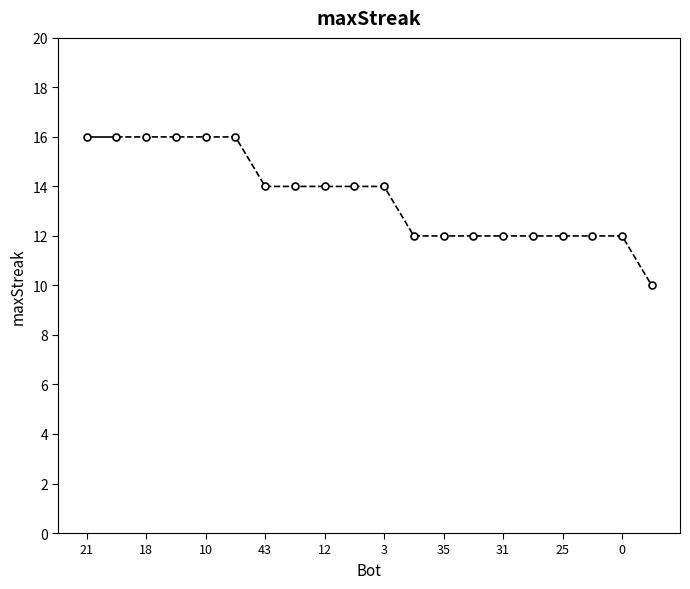

The value at 10 is 6. True or false?

False